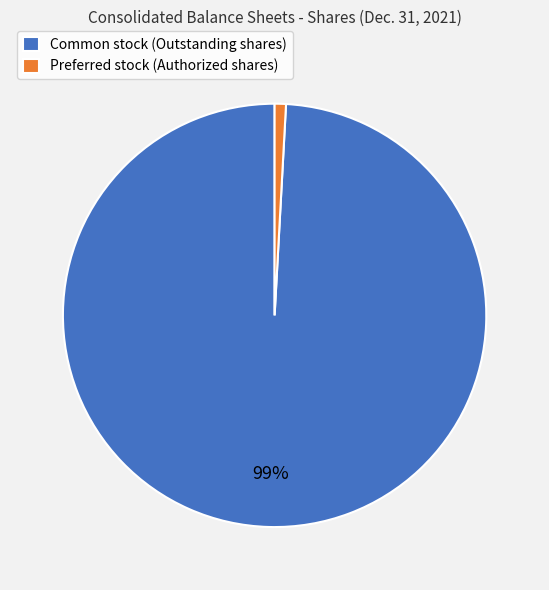

Which slice is the largest?

Common stock (Outstanding shares)